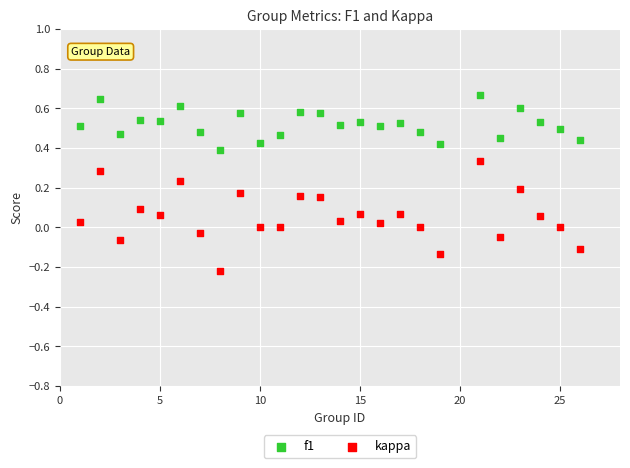

Which series reaches the minimum Y coordinate?

kappa